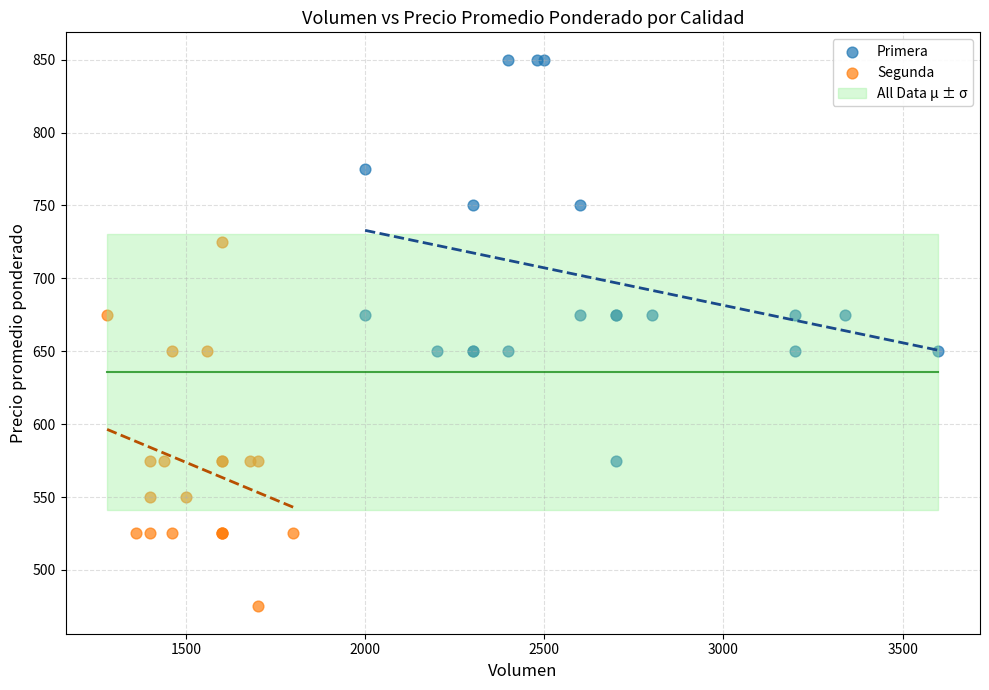

Which series contains the highest Y value?

Primera